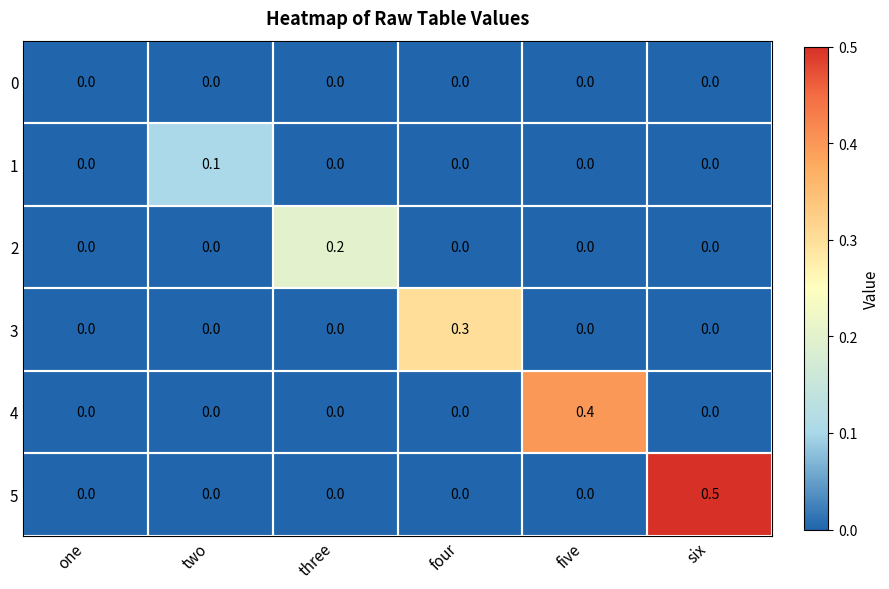

The 1 series shows 0.0 at one. True or false?

True